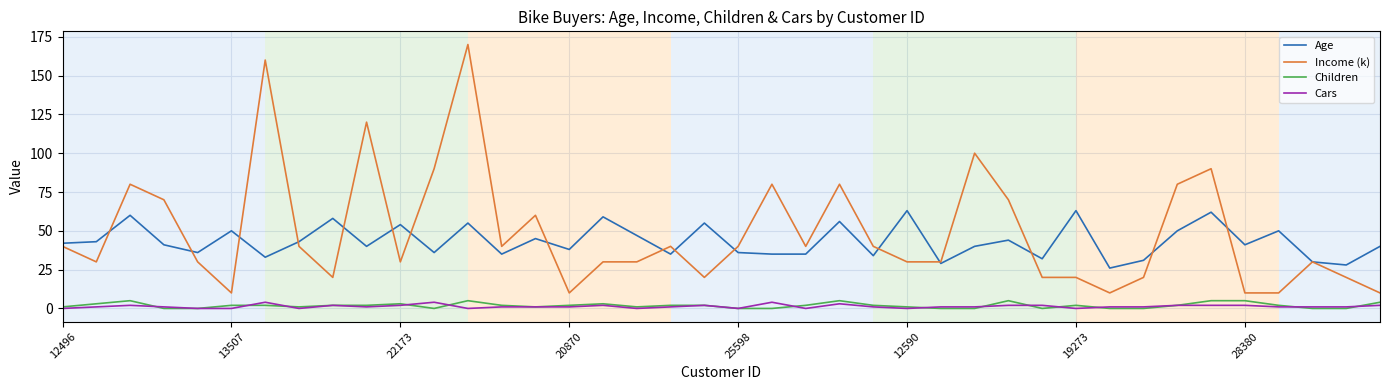

True or false: Age and Children cross at least once.

False